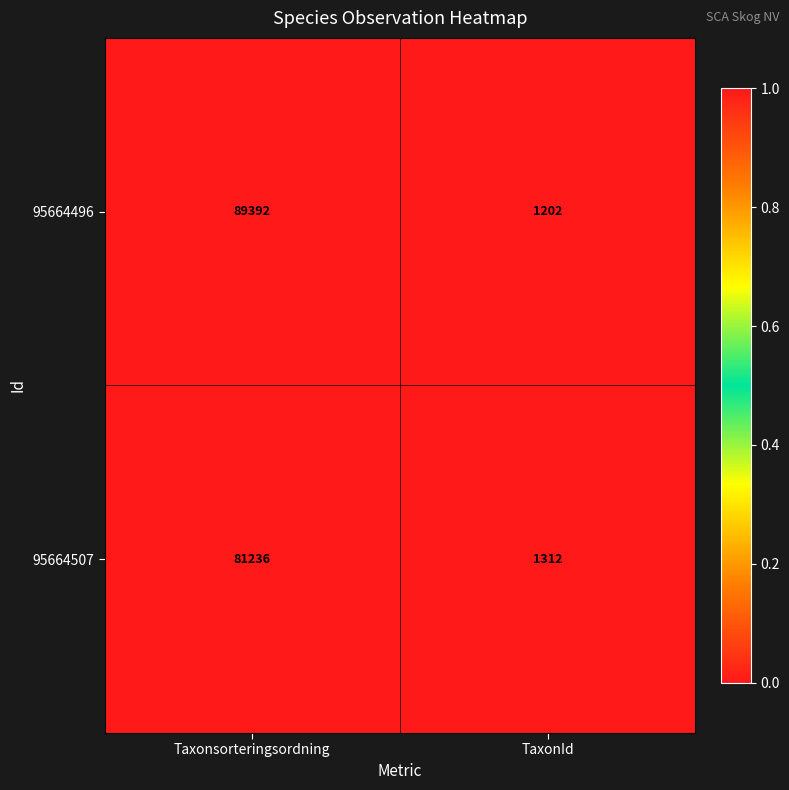

Which label corresponds to the smallest value in the chart?

TaxonId